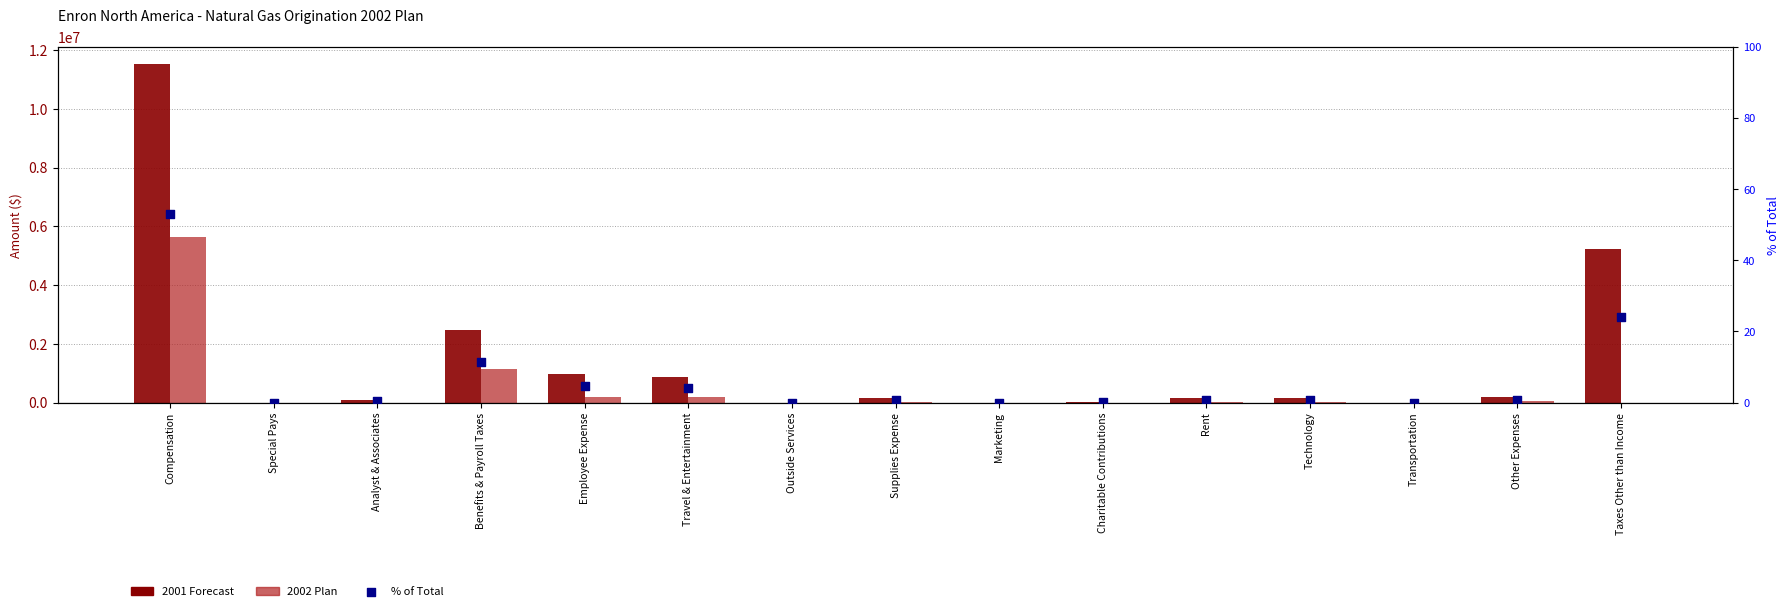

What are all the series names shown in the legend?

2001 Forecast, 2002 Plan, % of Total